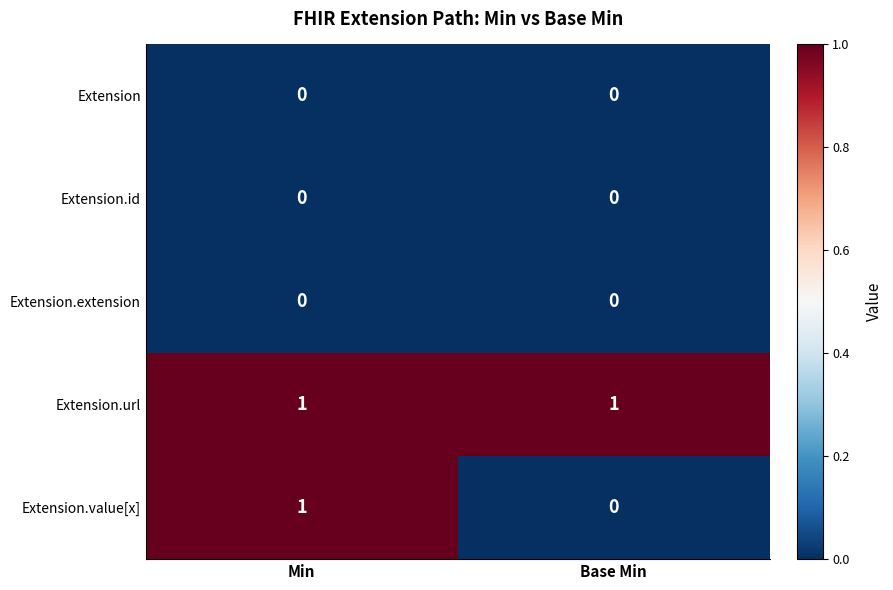

At which category is the sum across all series the highest?

Min